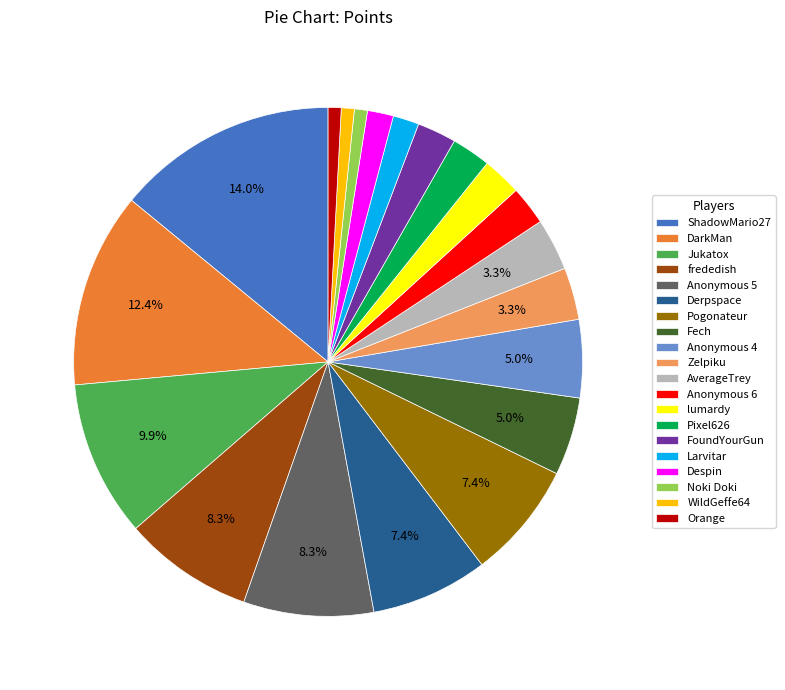

To the nearest percent, what is the difference between the largest and smallest slice percentages?

13%